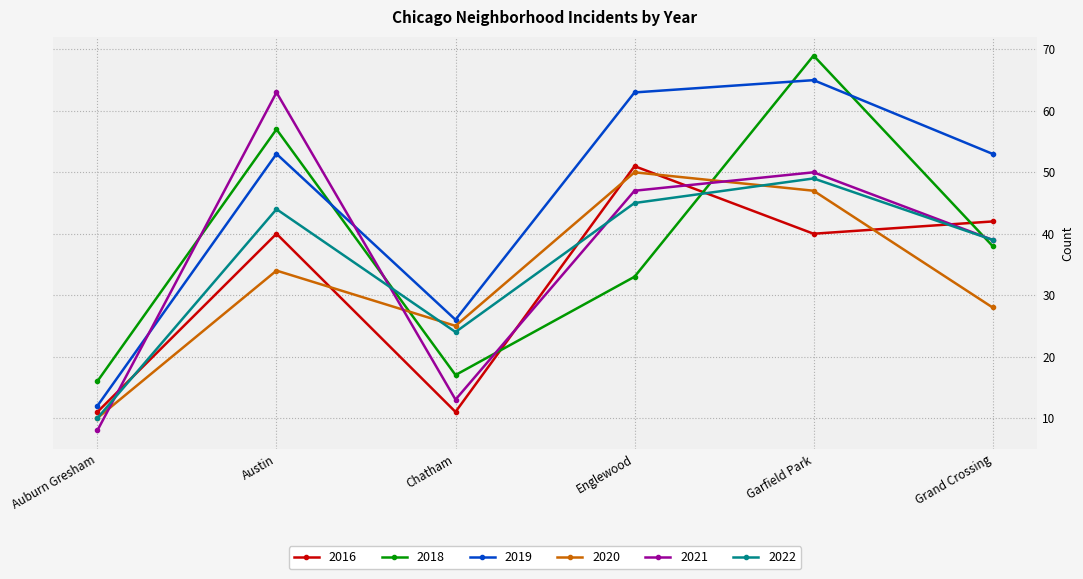

Where is 2021 nearest to the value 35?

Grand Crossing